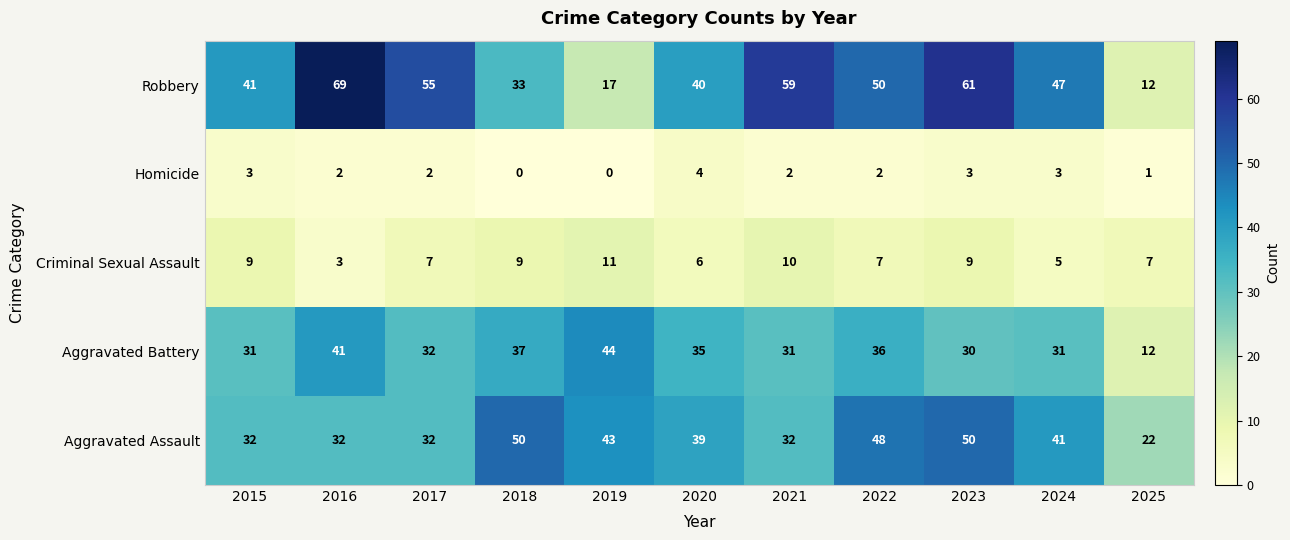

At which label is Robbery closest to 40?

2020